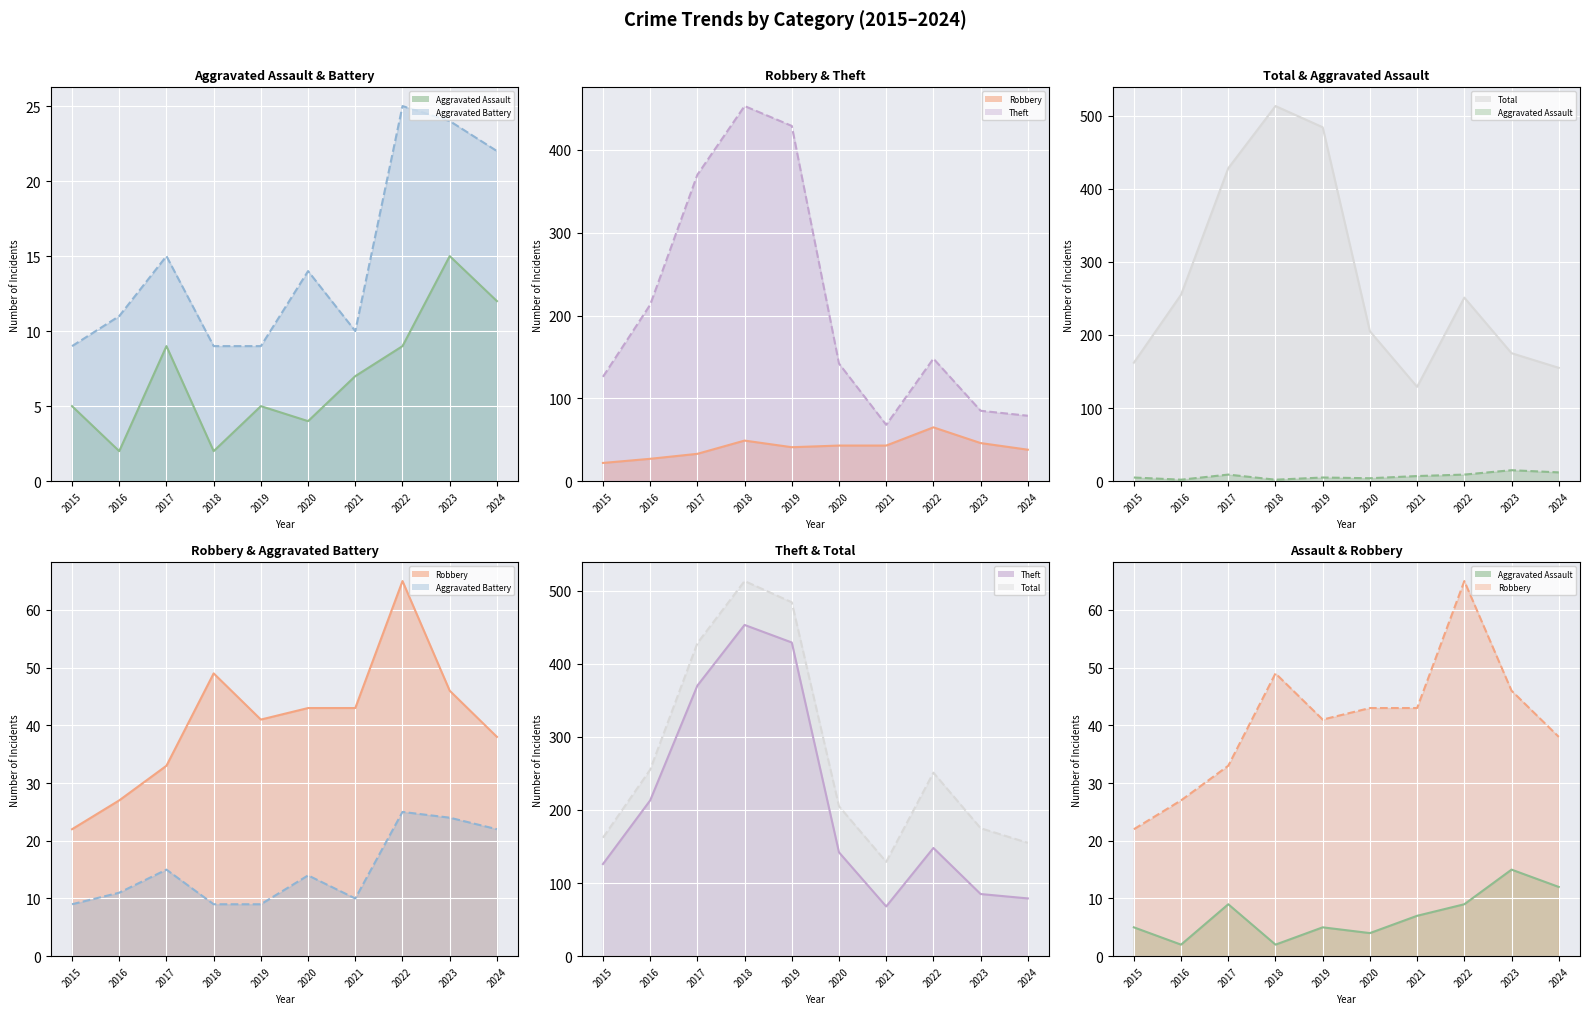

How many interior local peaks does the Robbery (line) series have?

2